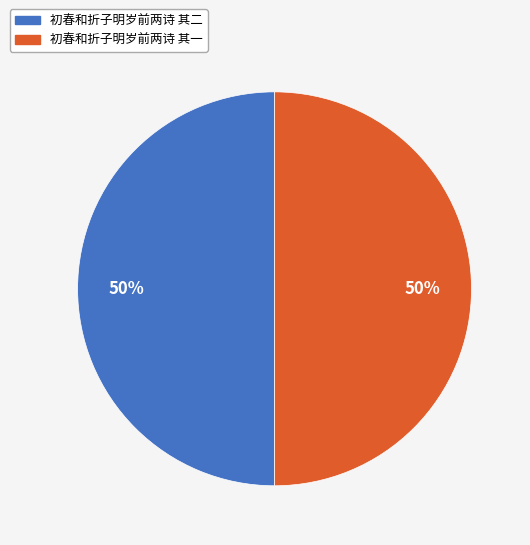

Approximately how many times larger is the value at 初春和折子明岁前两诗 其一 compared to 初春和折子明岁前两诗 其二?

1.0